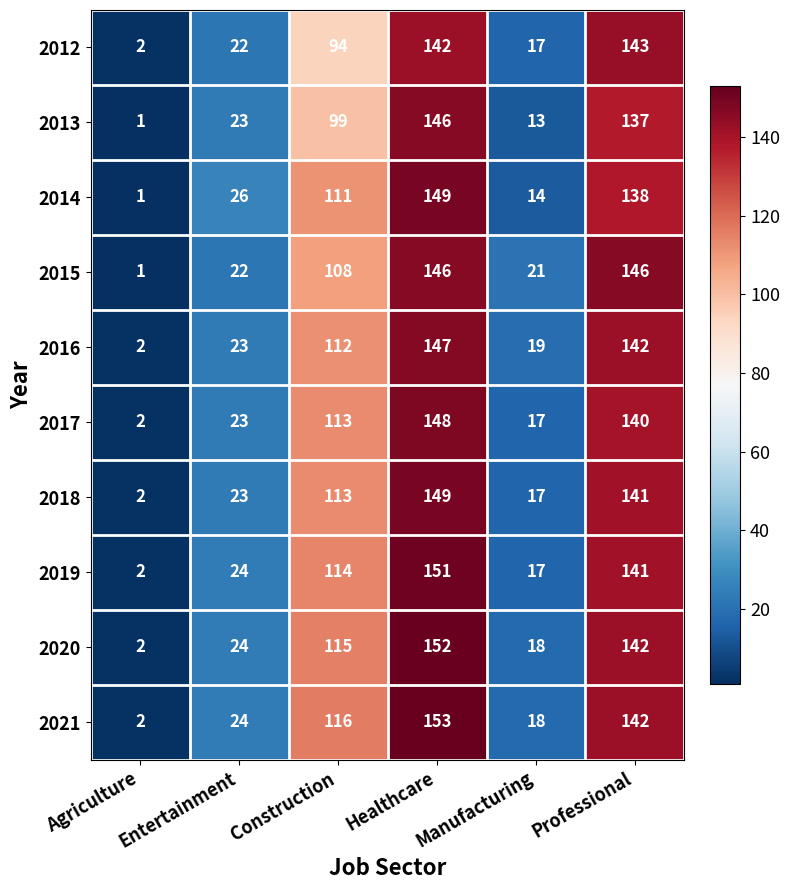

What is the approximate value of 2017 at Construction, to the nearest 10?

110